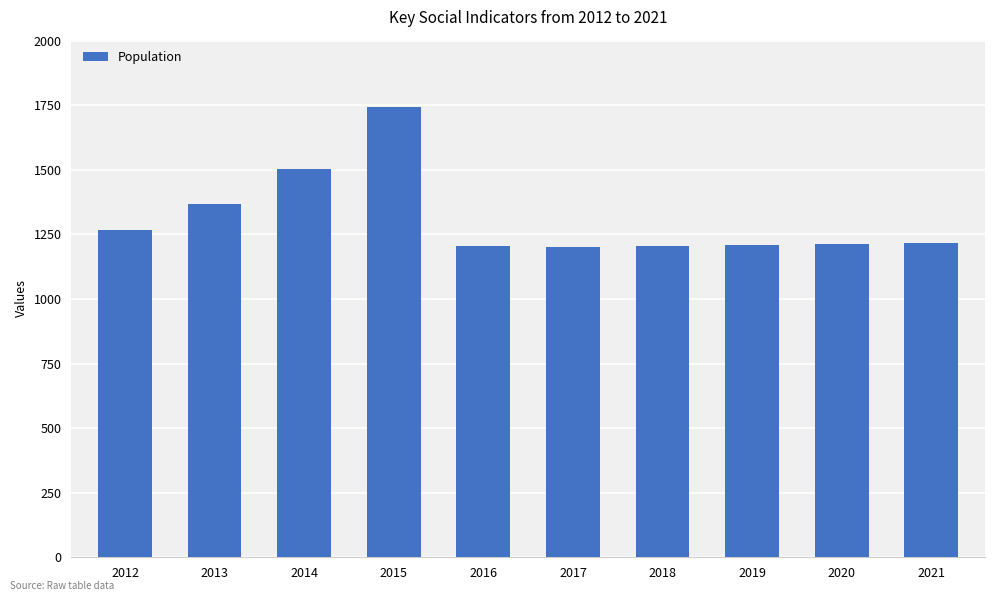

Approximately how many times larger is the value at 2012 compared to 2019?

1.0